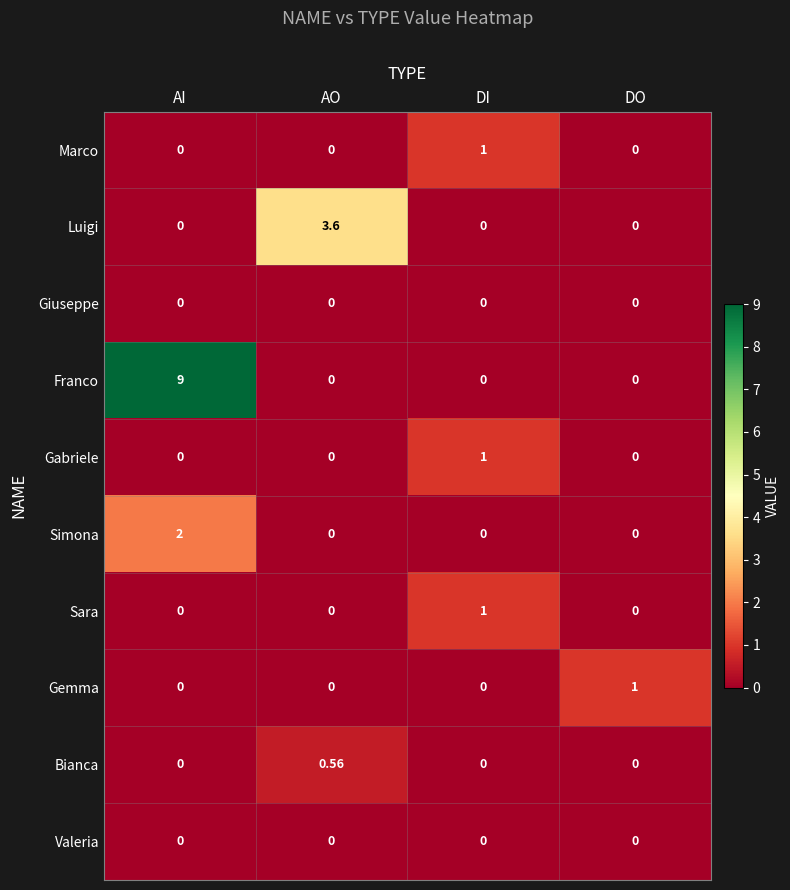

At which category does the chart reach its peak across all series?

AI